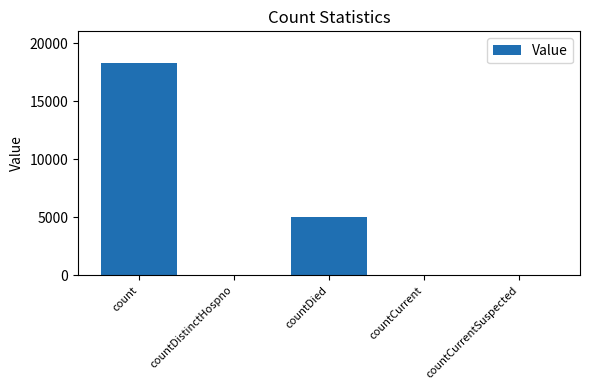

How many distinct data groups are displayed?

1